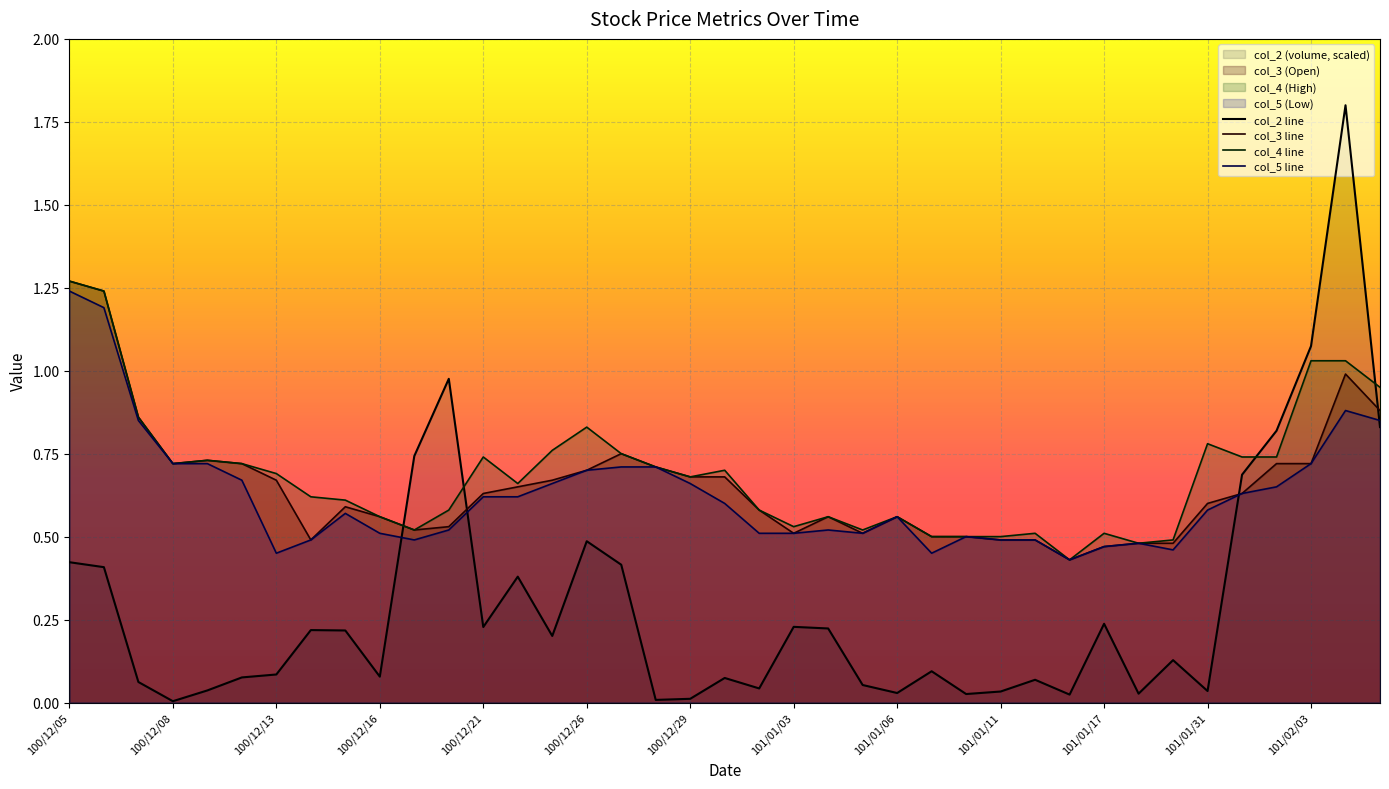

What are all the series names shown in the legend?

col_2, col_3, col_4, col_5